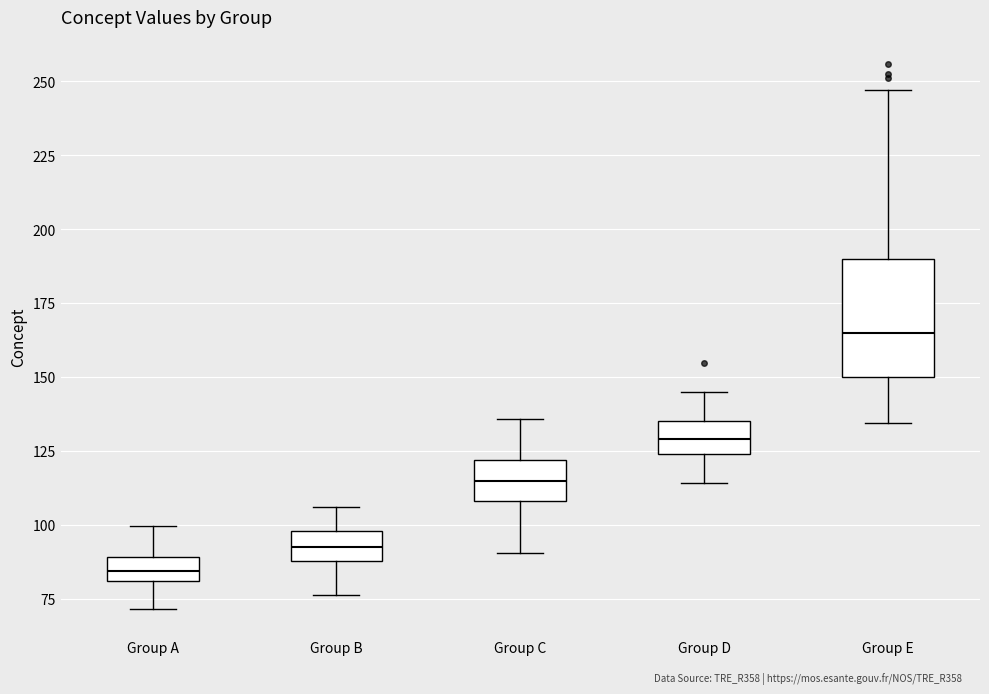

Comparing the boxes themselves (not the whiskers), which one is the tallest?

Group E